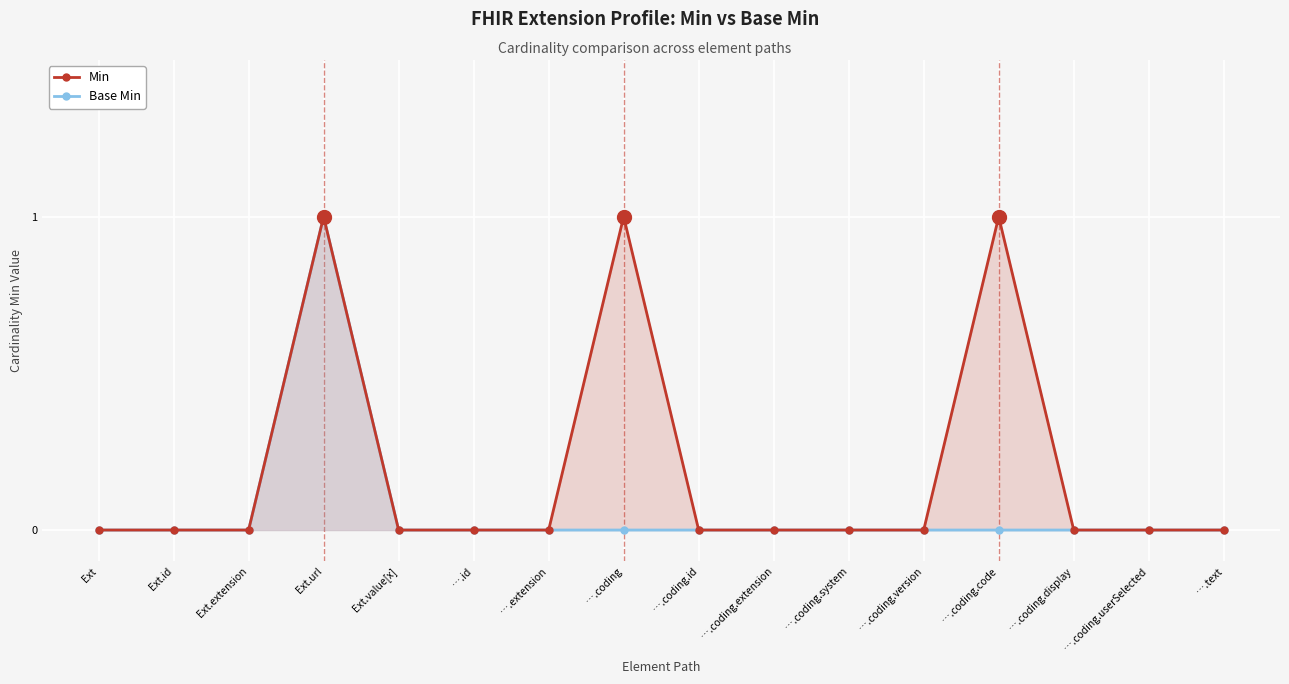

List the series in order of their overall mean, lowest first.

Base Min, Min